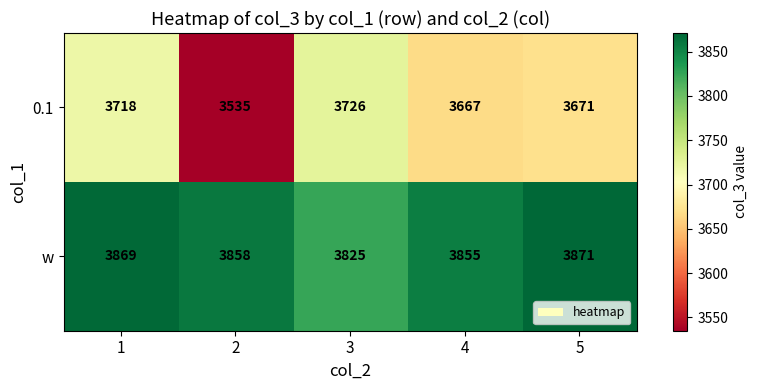

What is the difference between the maximum and minimum values in the 0.1 series?

191